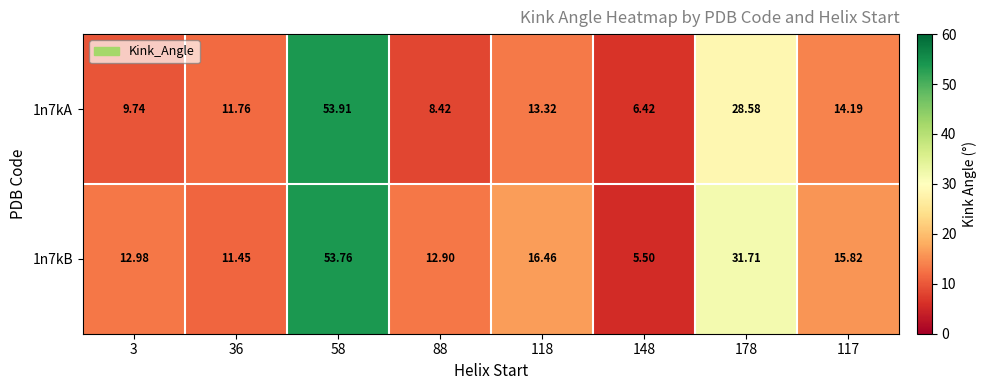

Rank the series by their maximum value, from lowest to highest.

1n7kB, 1n7kA